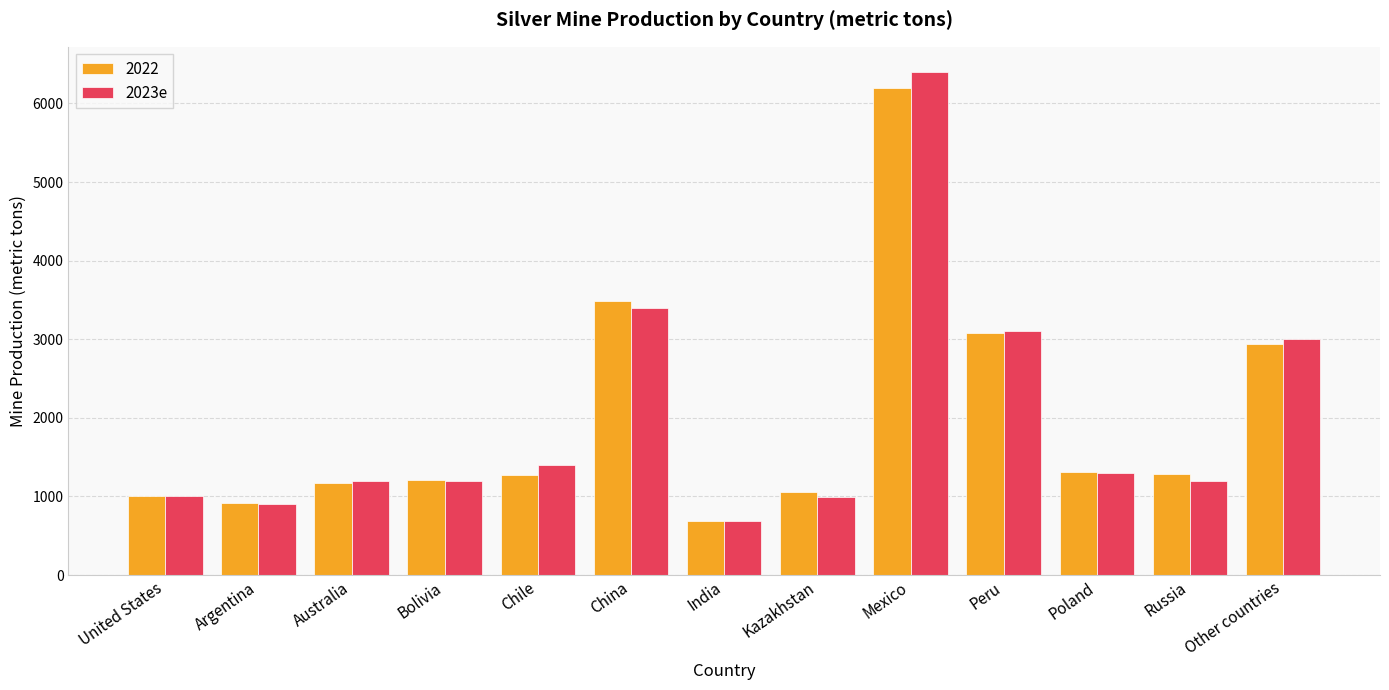

The value of 2022 at Chile is 399. True or false?

False